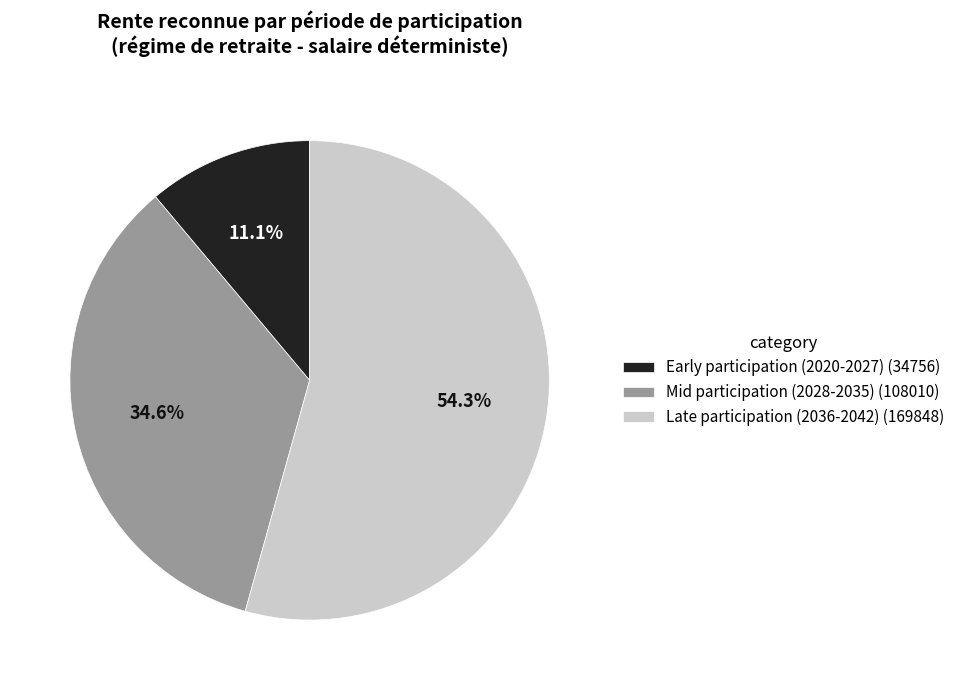

Rank the categories by value from highest to lowest.

Late participation (2036-2042) (169848), Mid participation (2028-2035) (108010), Early participation (2020-2027) (34756)